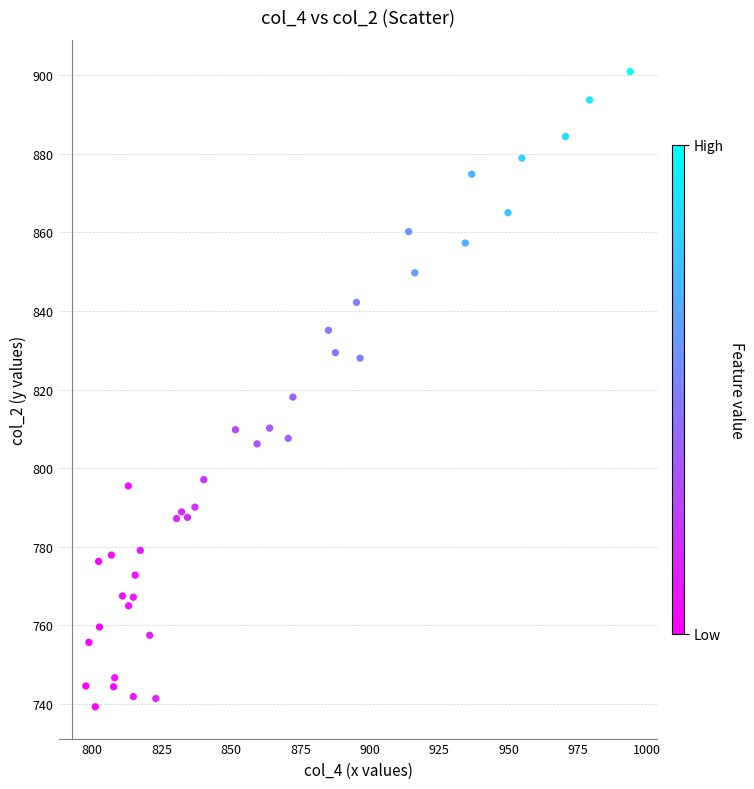

What Y value in the scatter plot is closest to 820?

818.1